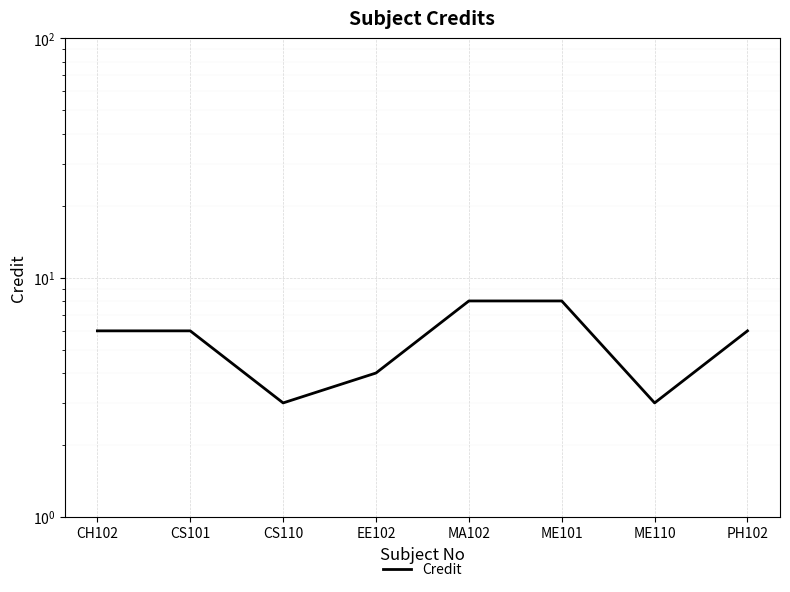

What is the change in value from CS110 to MA102?

+5